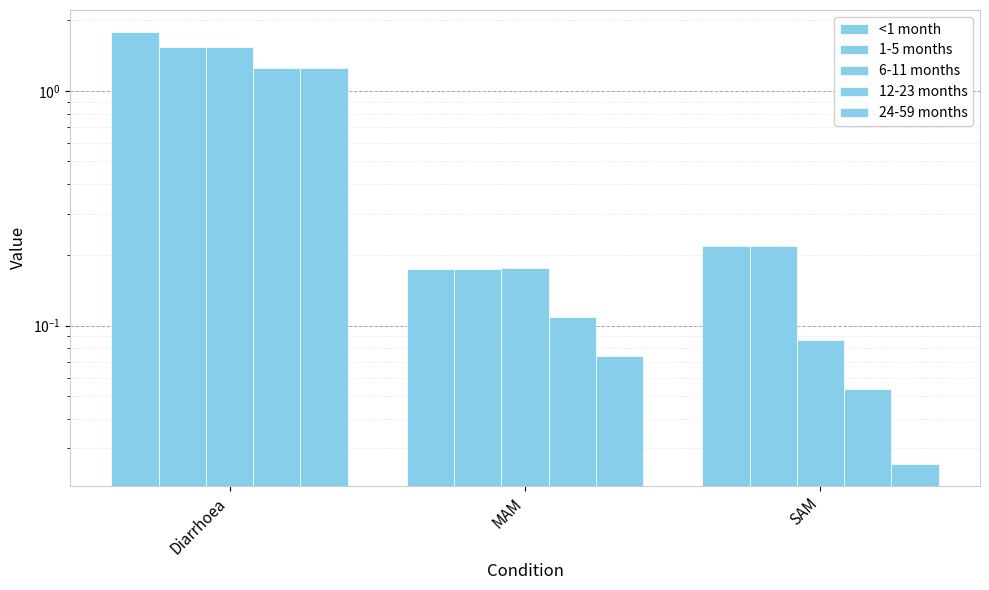

What is the difference between the highest and lowest values at SAM?

0.2